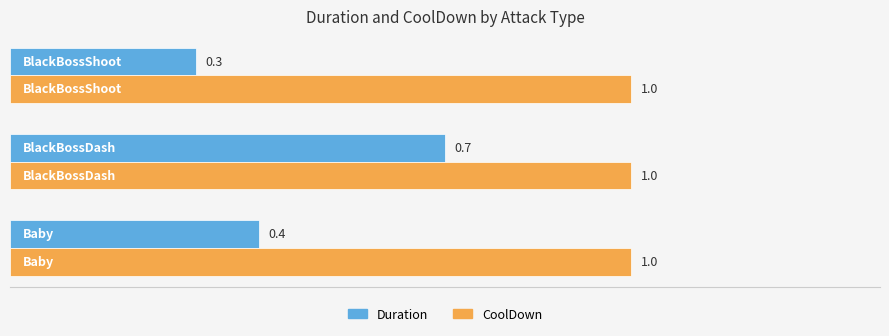

List the series in order of their overall mean, lowest first.

Duration, CoolDown